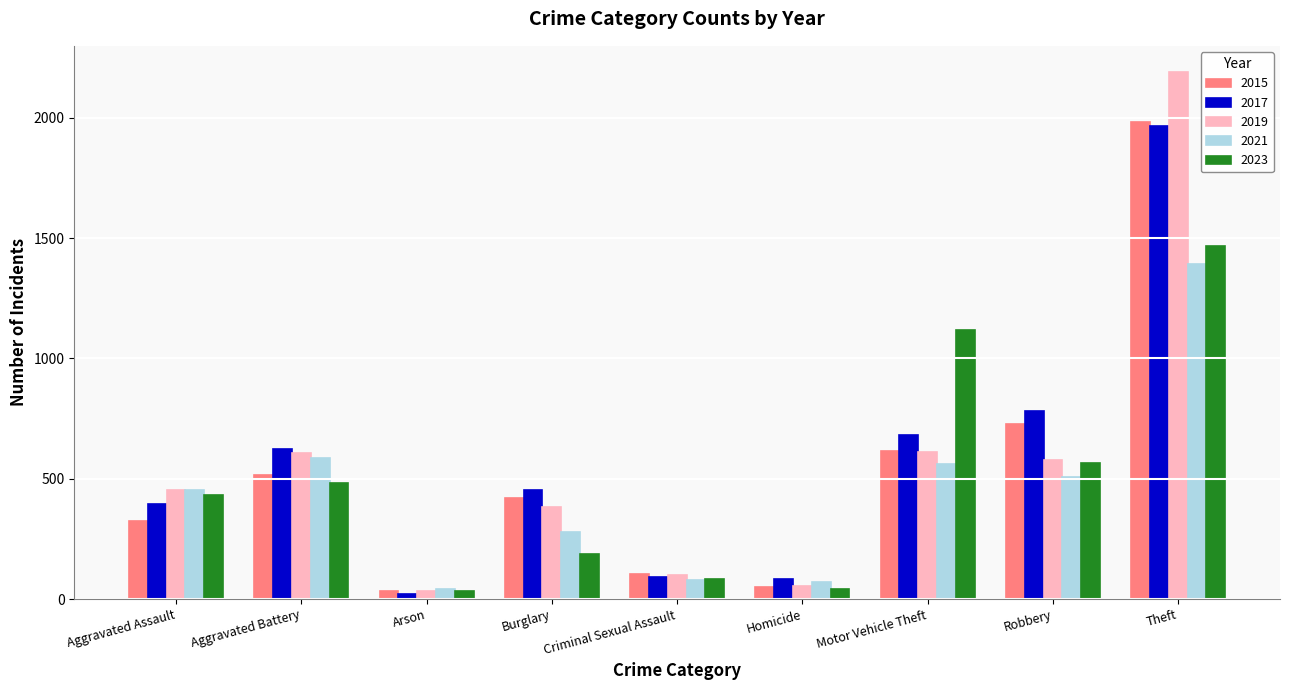

Is it true that 2017 equals 1028 at Robbery?

False